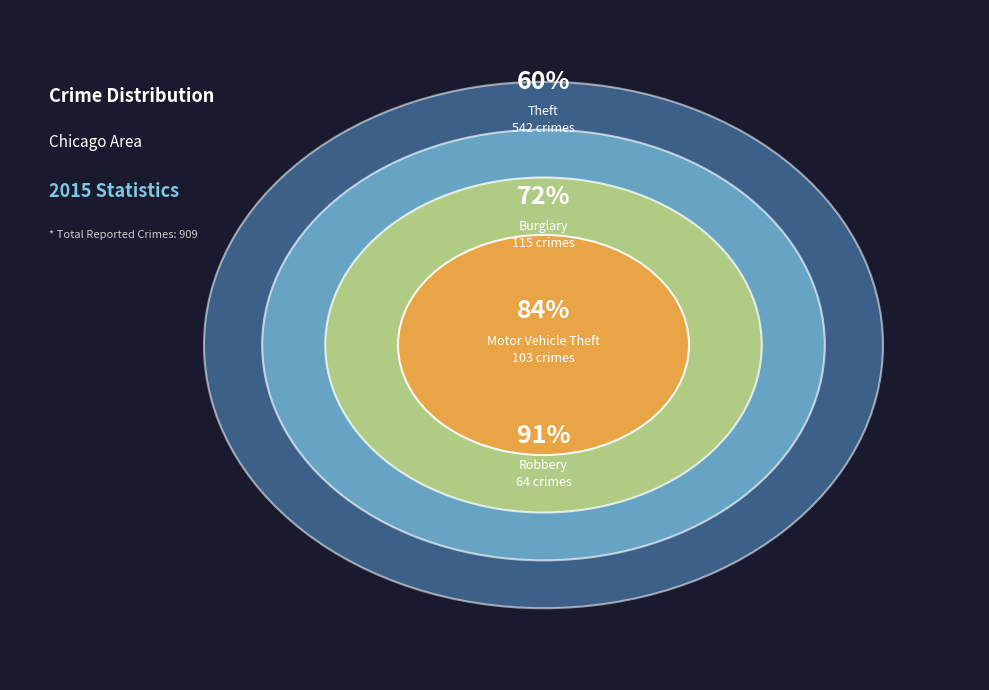

Which slice represents more than half of the pie?

Theft